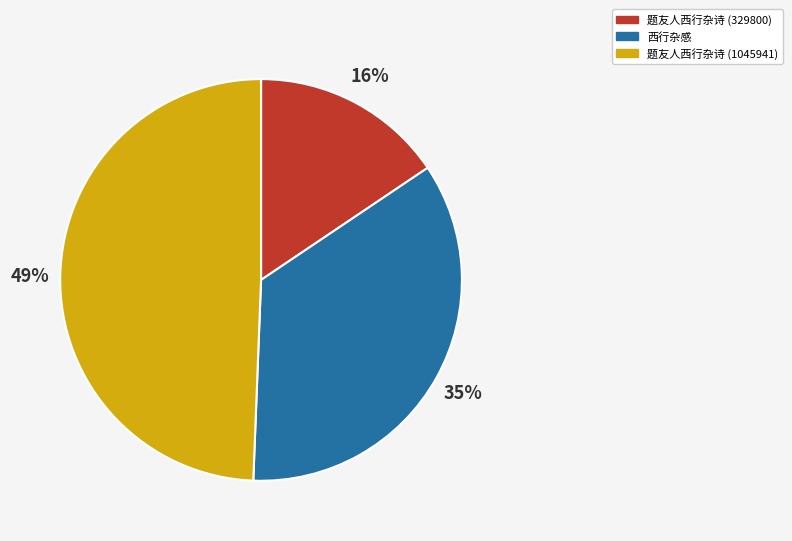

Combined, do 题友人西行杂诗 (329800) and 题友人西行杂诗 (1045941) account for over 50%?

Yes